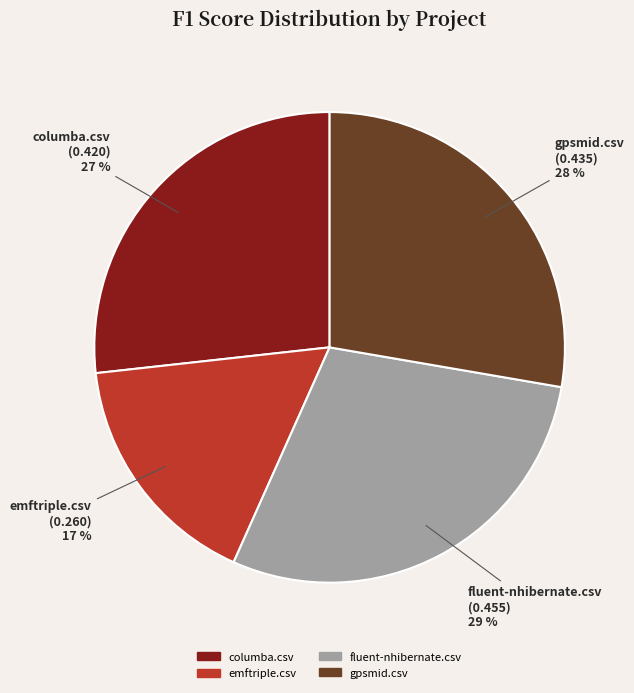

What is the largest slice in the pie chart?

fluent-nhibernate.csv